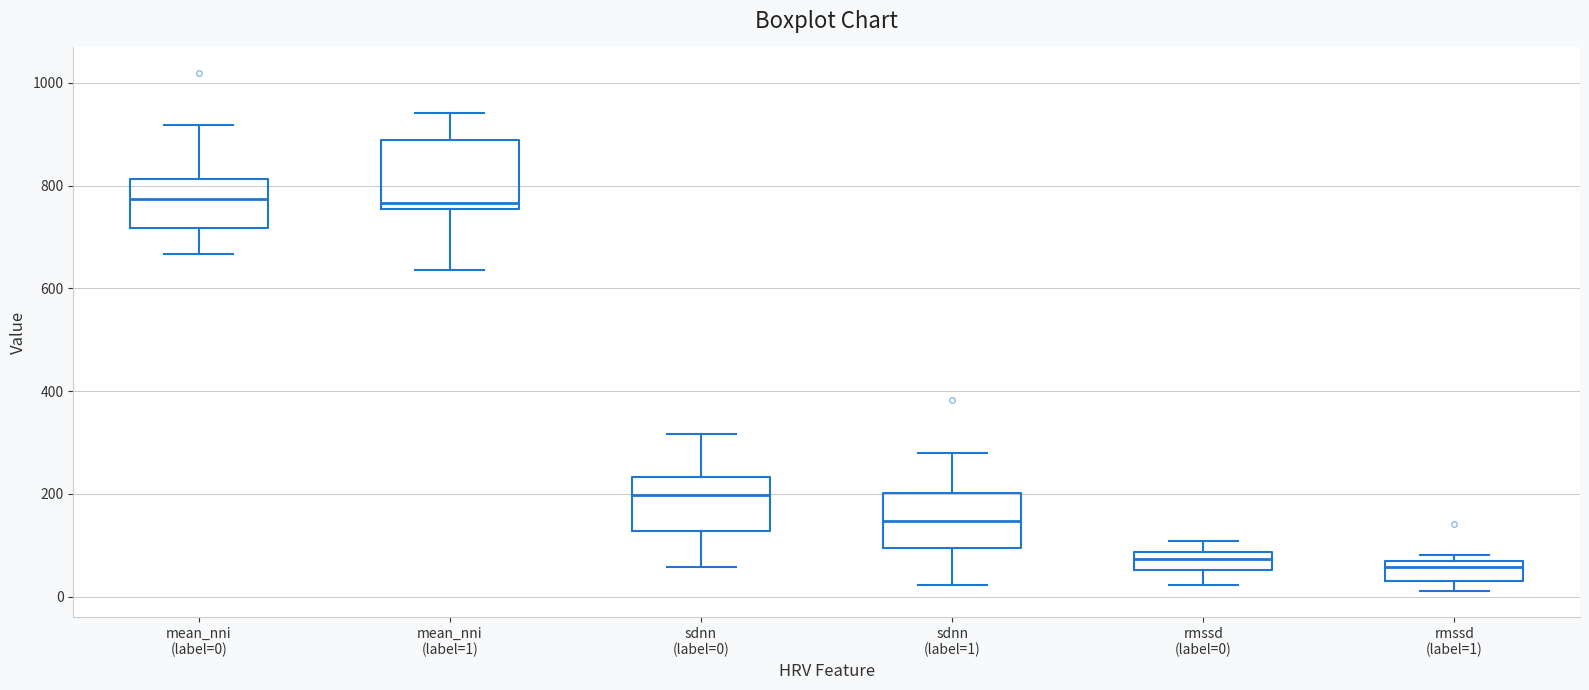

Reading left to right, transcribe this box plot: for each box, give where its median line is, the range the box spans, and where its two whiskers end, as read against the y-axis. The values are not printed on the chart, so give them approximately, as read against the axis.

mean_nni (label=0): median 780, box 720 to 820, whiskers 660 to 920
mean_nni (label=1): median 760 (just above the box's lower edge), box 760 to 880, whiskers 640 to 940
sdnn (label=0): median 200, box 120 to 240, whiskers 60 to 320
sdnn (label=1): median 140, box 100 to 200, whiskers 20 to 280
rmssd (label=0): median 80 (inside the box), box 60 to 80, whiskers 20 to 100
rmssd (label=1): median 60, box 20 to 80, whiskers 20 (just below the box's lower edge) to 80 (just above the box's upper edge)